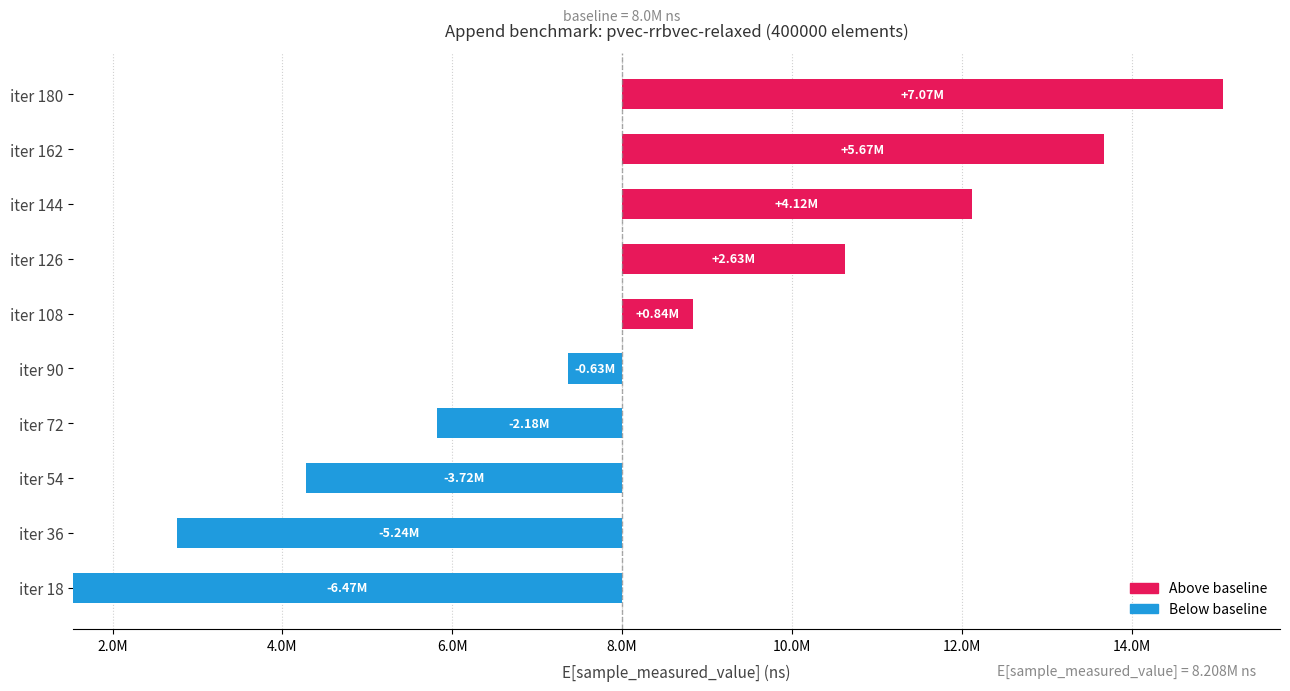

What is the change in value from iter 90 to iter 144?

+3485963